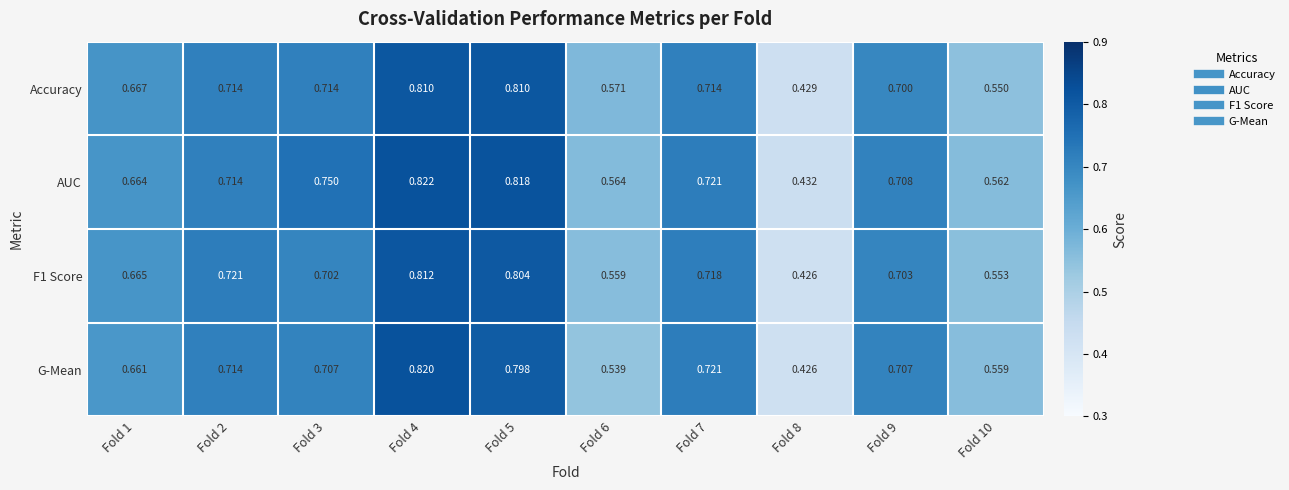

Which series has the largest range (max minus min)?

G-Mean